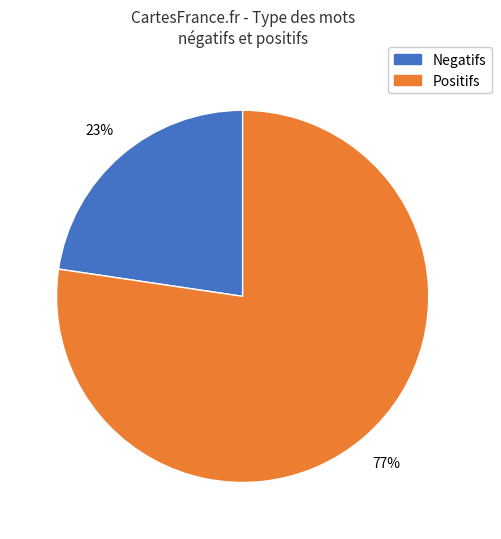

To the nearest percent, what is the average slice percentage?

50%